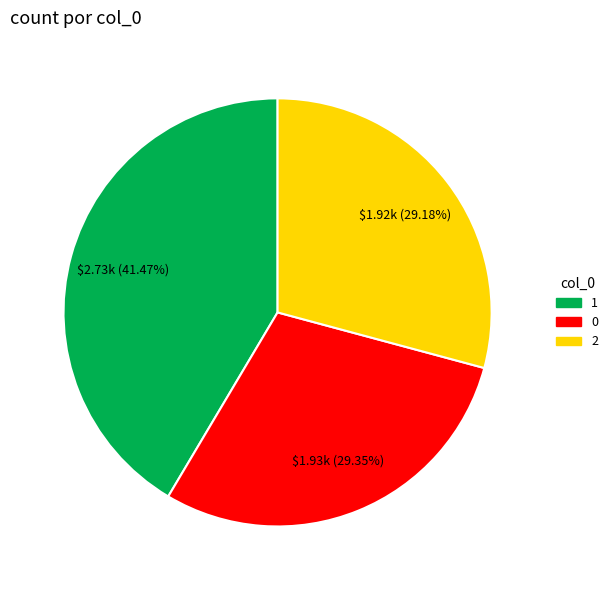

How much of the chart is everything except 0?

70.6%